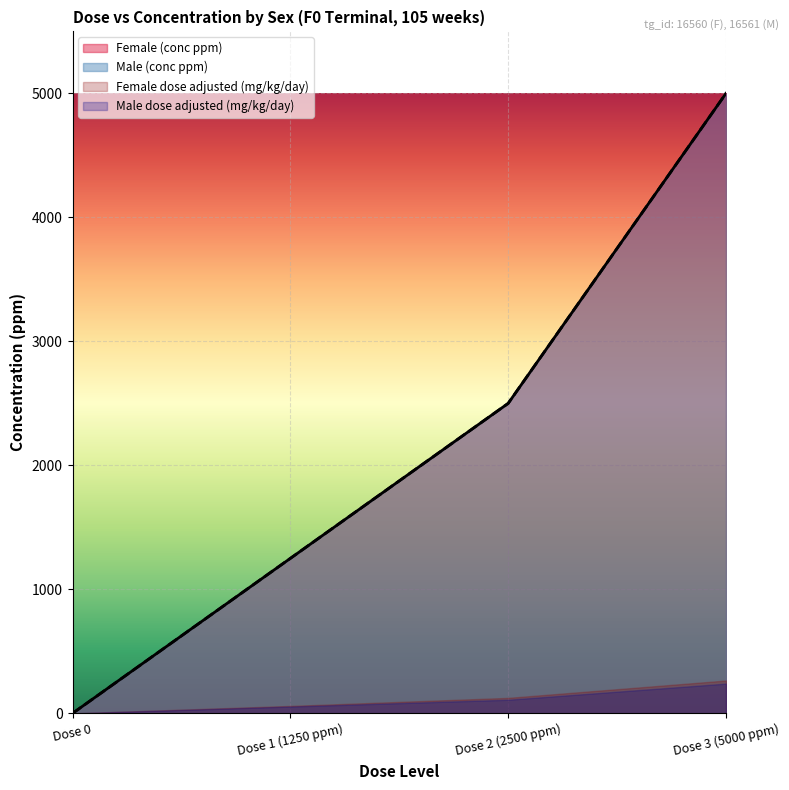

At which category does the chart reach its minimum across all series?

Dose 0